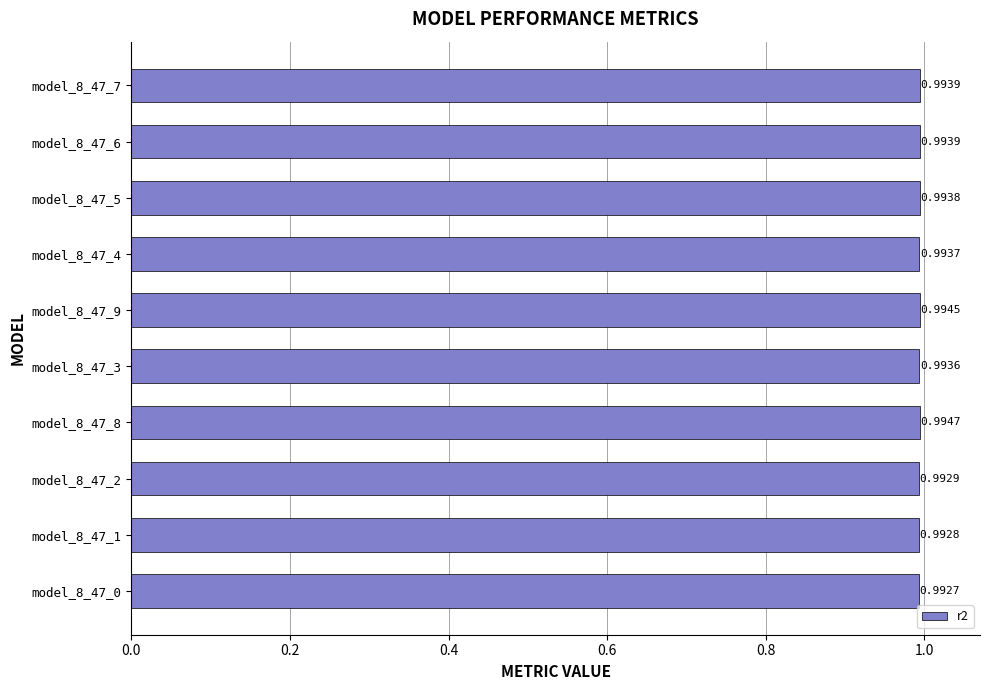

Between model_8_47_6 and model_8_47_3, which is larger?

model_8_47_6